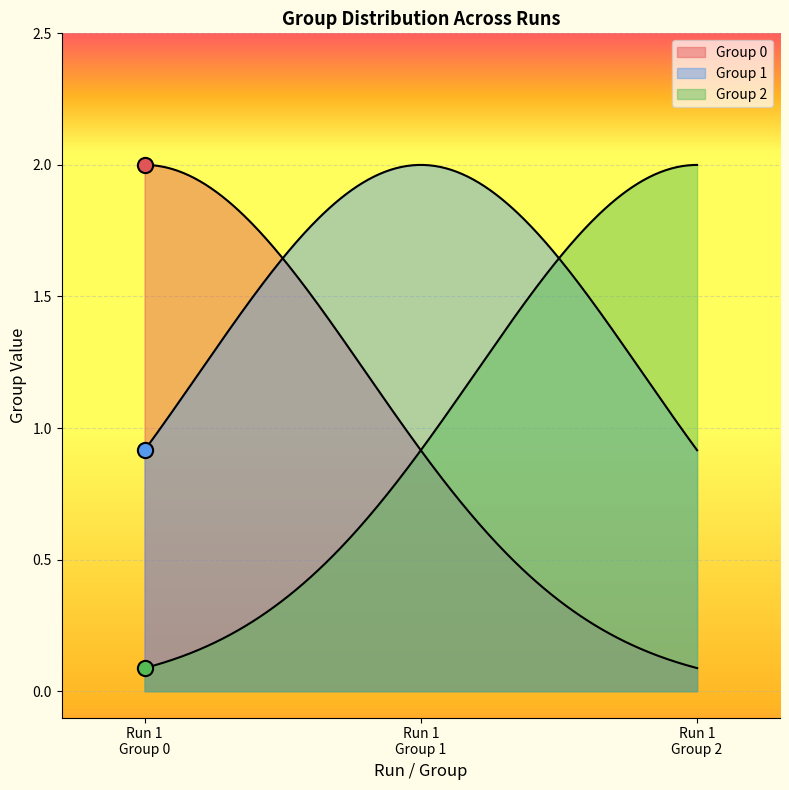

Which series reaches the minimum Y coordinate?

Group 0